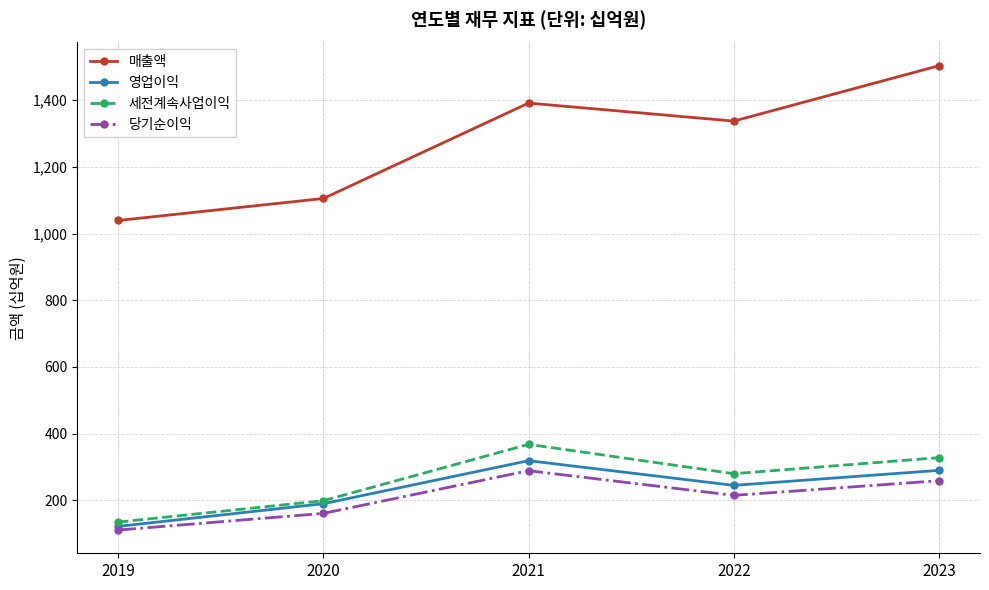

At how many categories does at least one series exceed 1180?

3